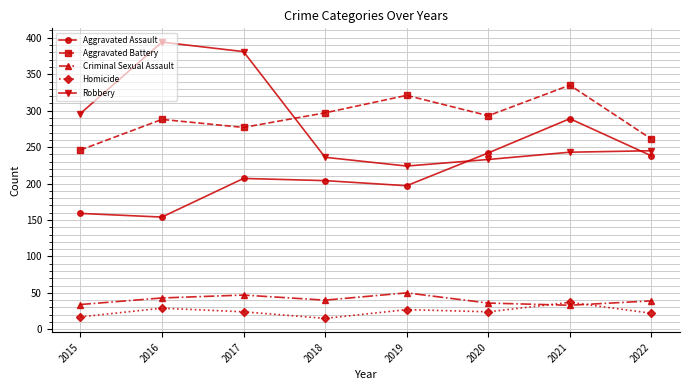

True or false: Robbery and Homicide cross at least once.

False